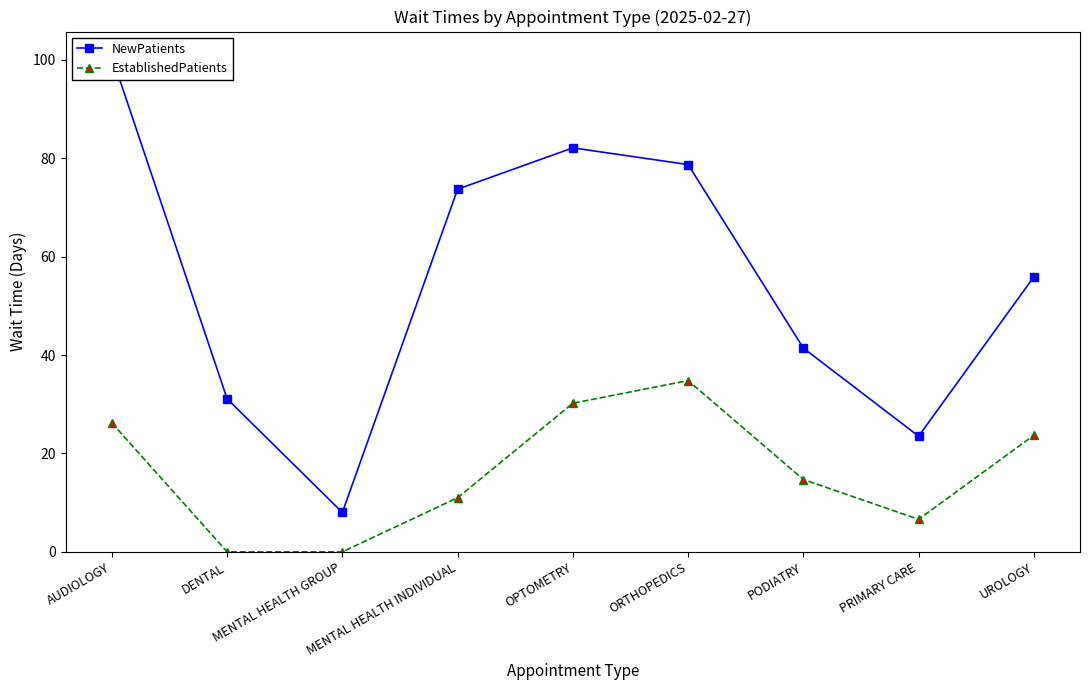

Is it true that EstablishedPatients equals 23.7 at UROLOGY?

True